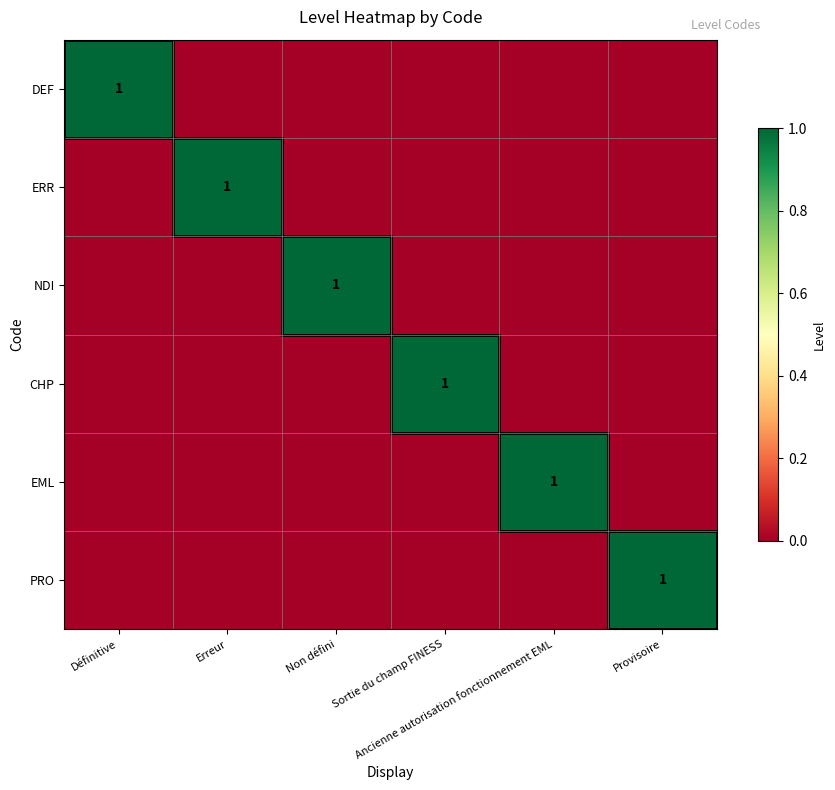

Which series has the widest spread of values?

DEF